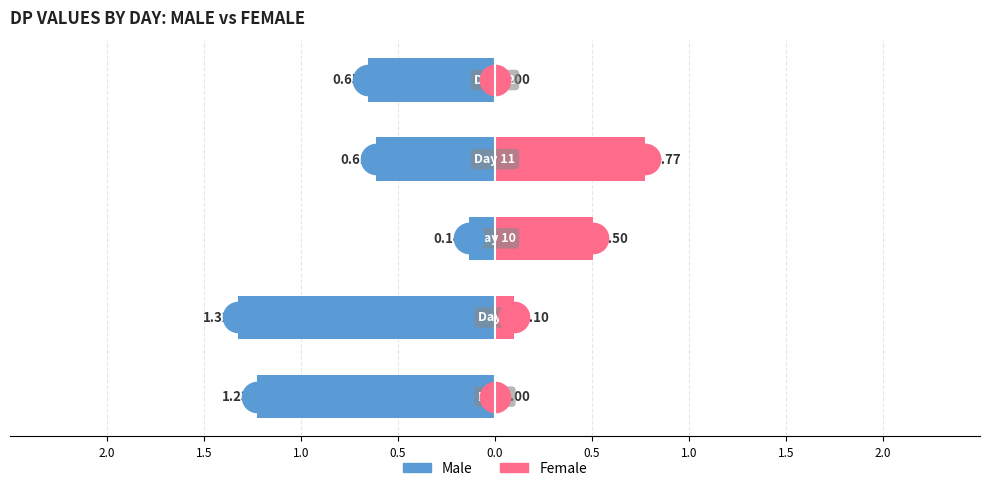

The value of Female at 0.5 is 0.8. True or false?

True